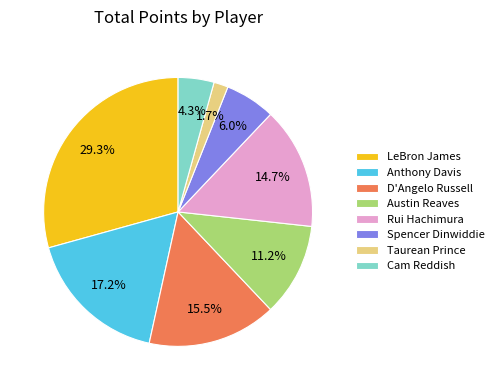

Rank the categories by value from lowest to highest.

Taurean Prince, Cam Reddish, Spencer Dinwiddie, Austin Reaves, Rui Hachimura, D'Angelo Russell, Anthony Davis, LeBron James